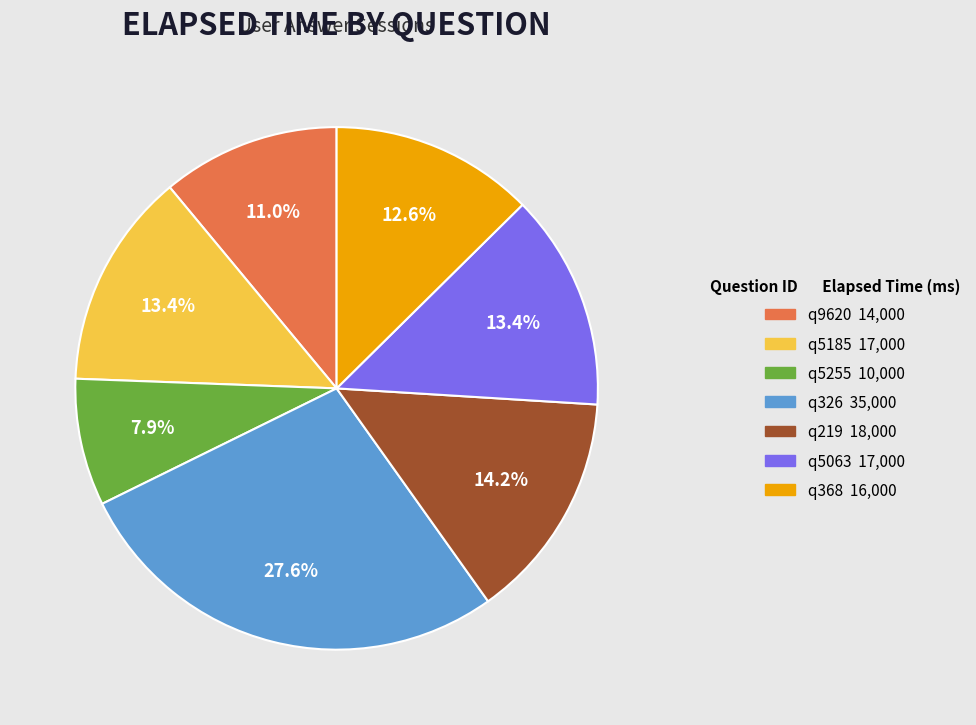

To the nearest percent, what is the combined percentage of q5255 and q326?

35%